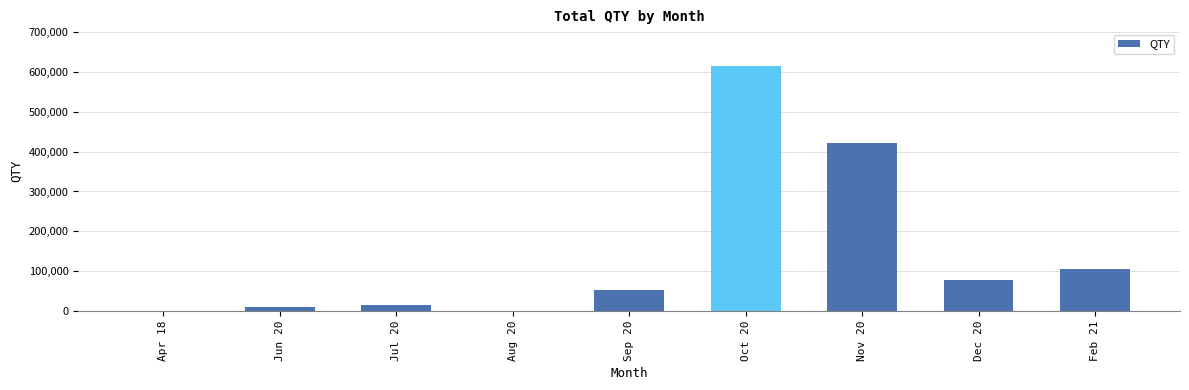

Is it true that the value at Oct 20 is 614200?

True